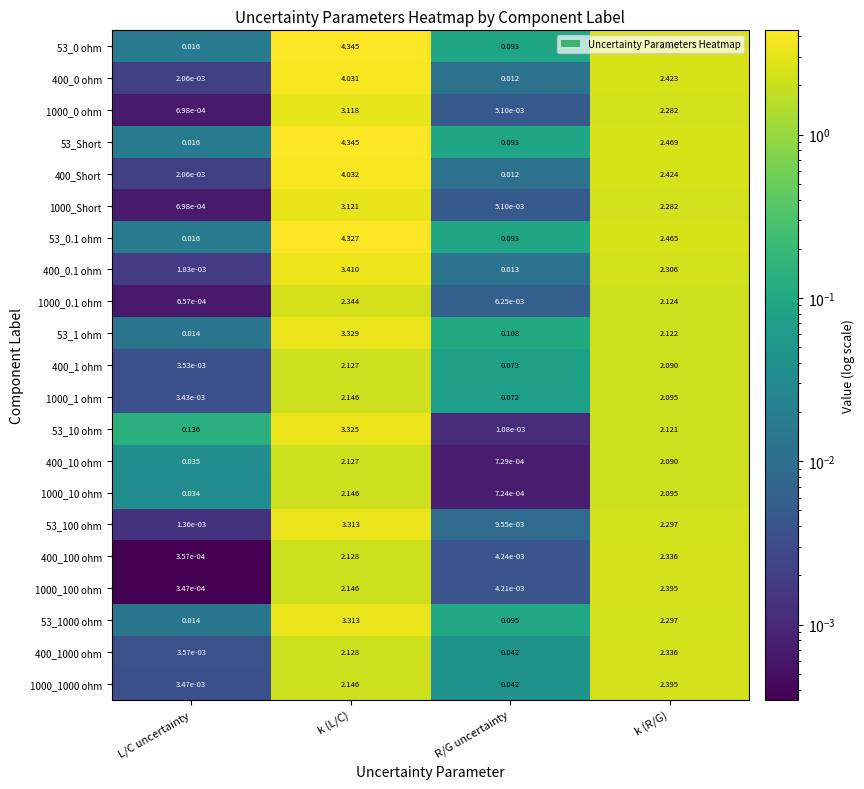

Which label corresponds to the smallest value in the chart?

L/C uncertainty